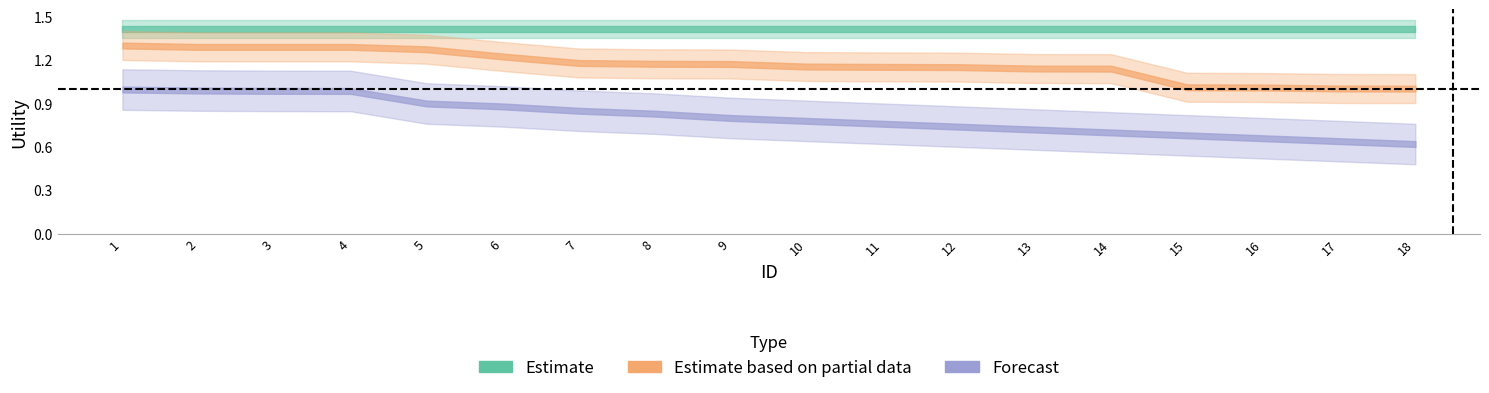

At which label does Forecast reach its minimum?

18